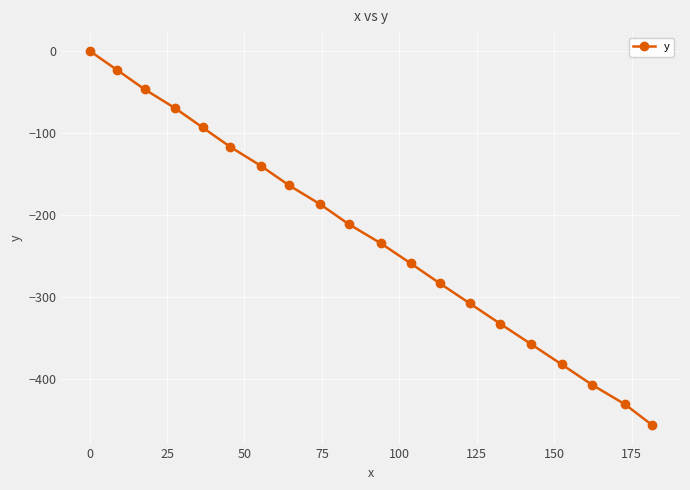

What is the smallest value displayed?

-456.1